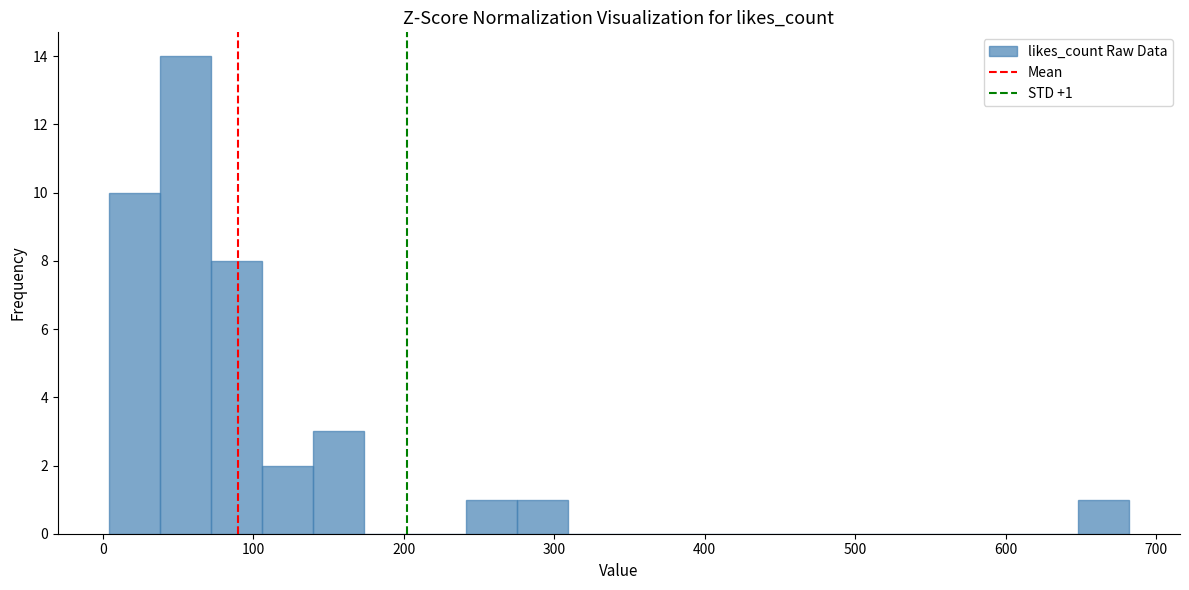

Read against the x-axis, roughly where is the centre of the tallest bar?

50